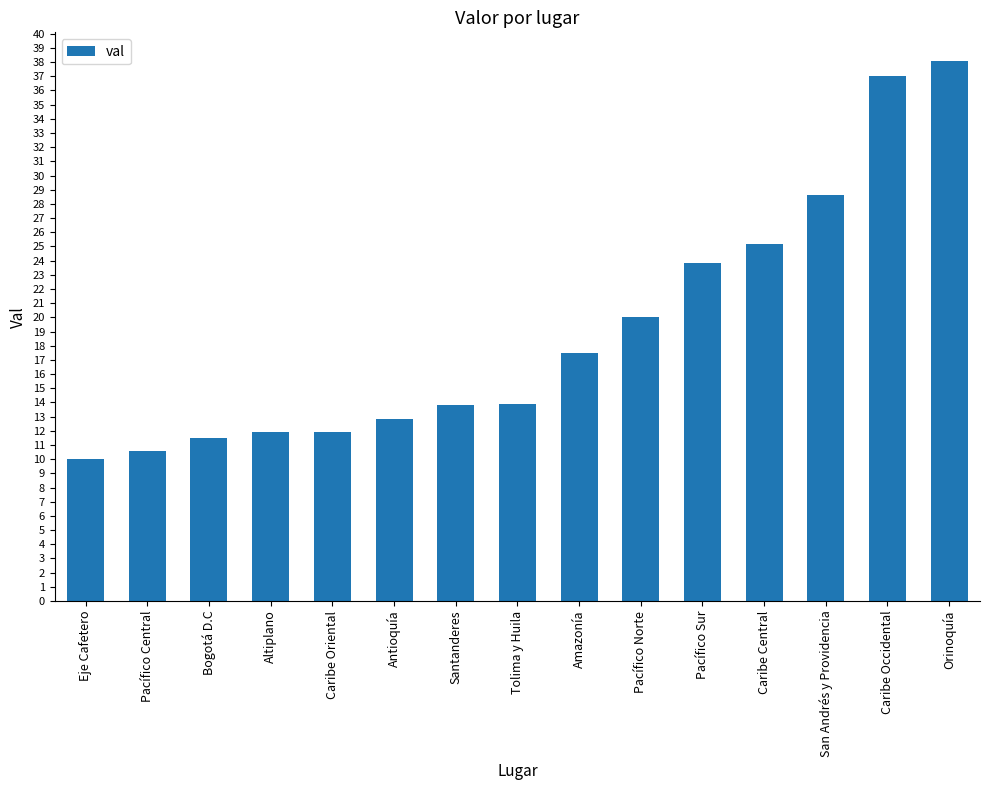

How many data points does each series have?

15